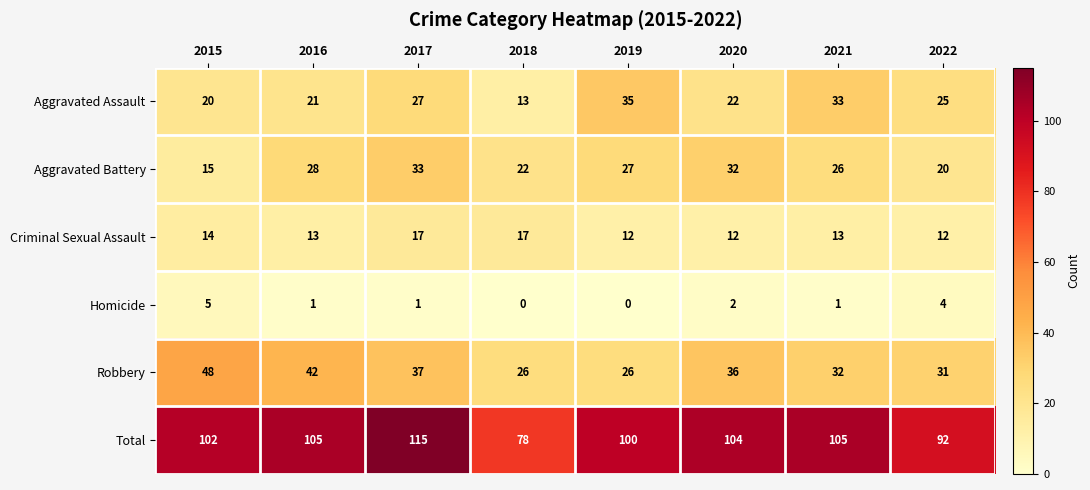

What is the total value across all series at 2021?

210